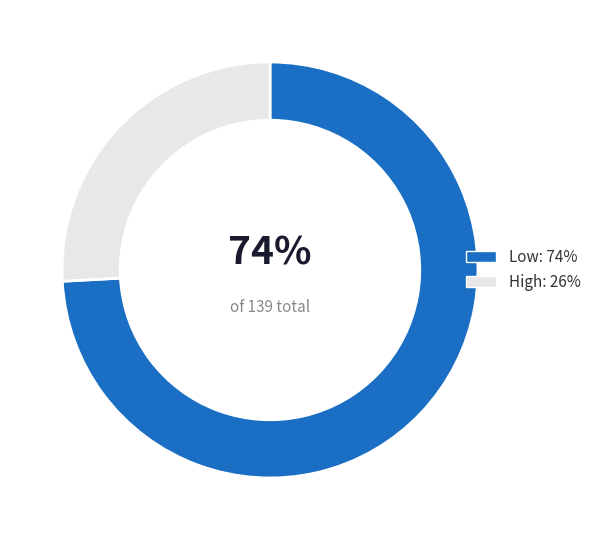

To the nearest percent, what portion does High represent?

26%